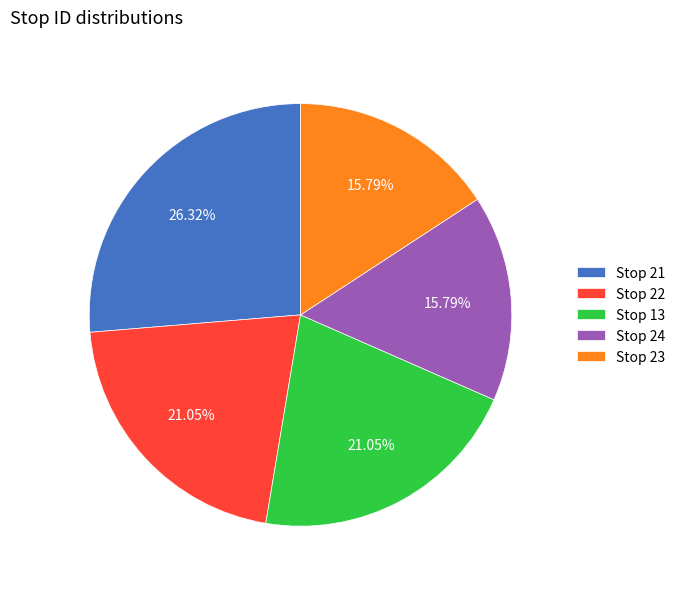

What is the ratio of the value at Stop 22 to the value at Stop 21?

0.8